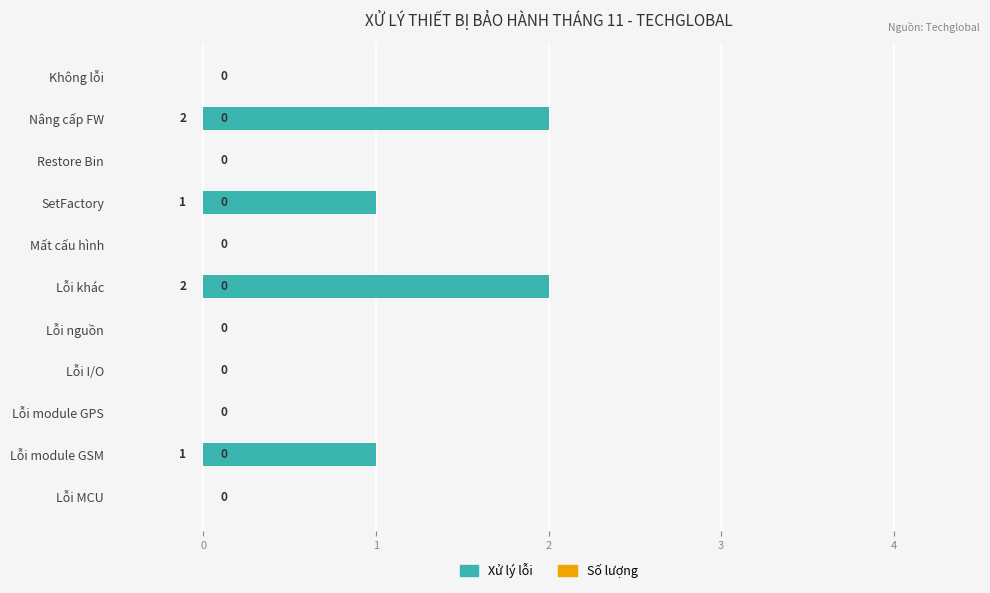

What is the sum of all values?

6